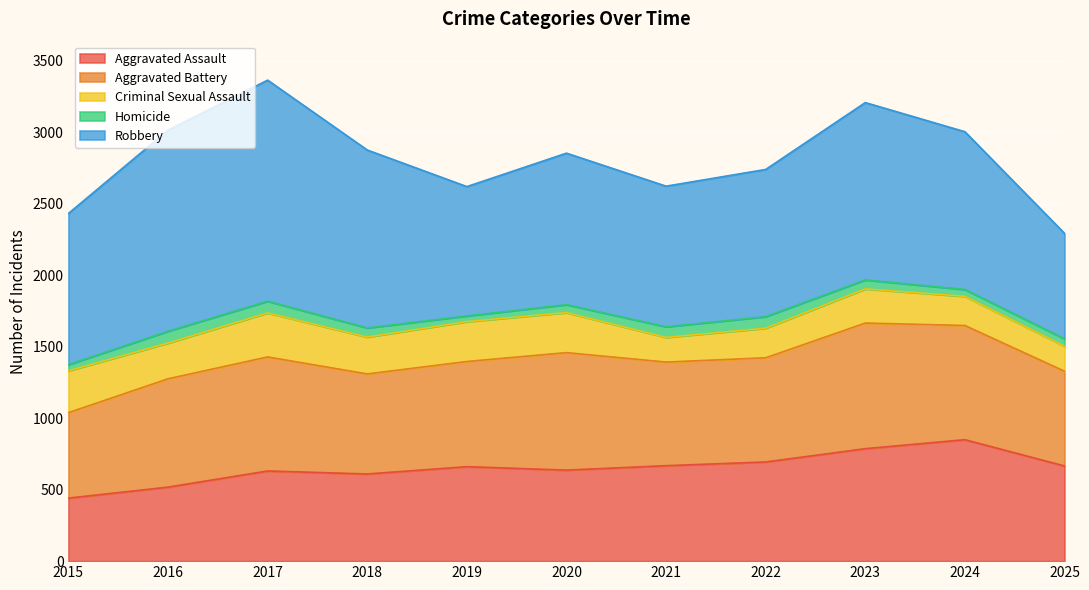

The value of Aggravated Assault at 2020 is 637. True or false?

True